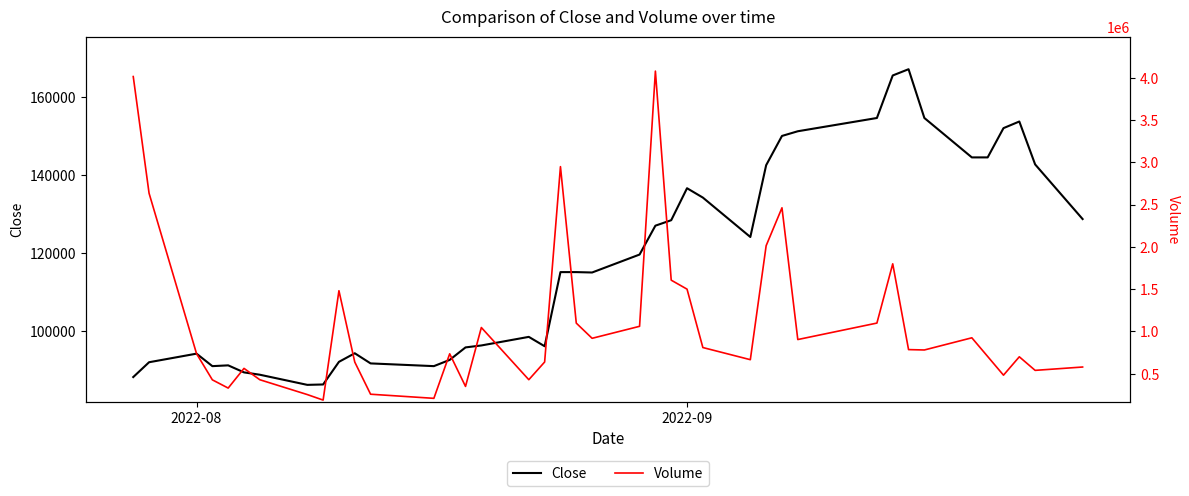

What is the minimum value for Close?

86200